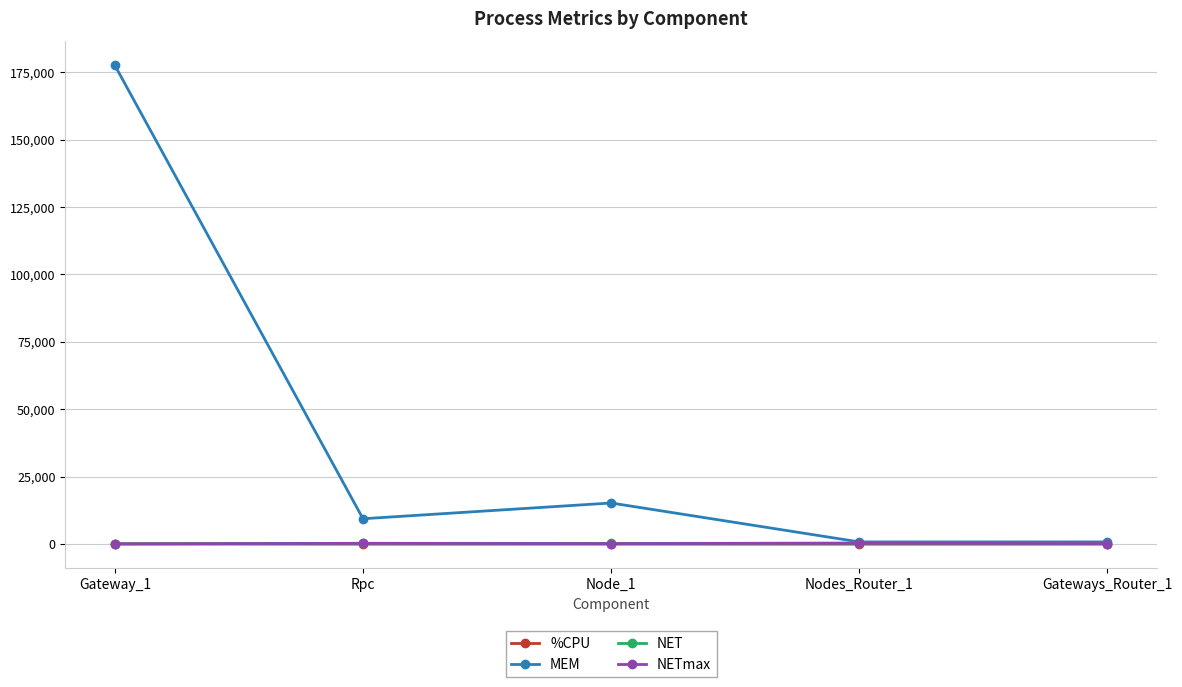

What is the sum of the %CPU values at Gateways_Router_1 and Rpc?

3.1